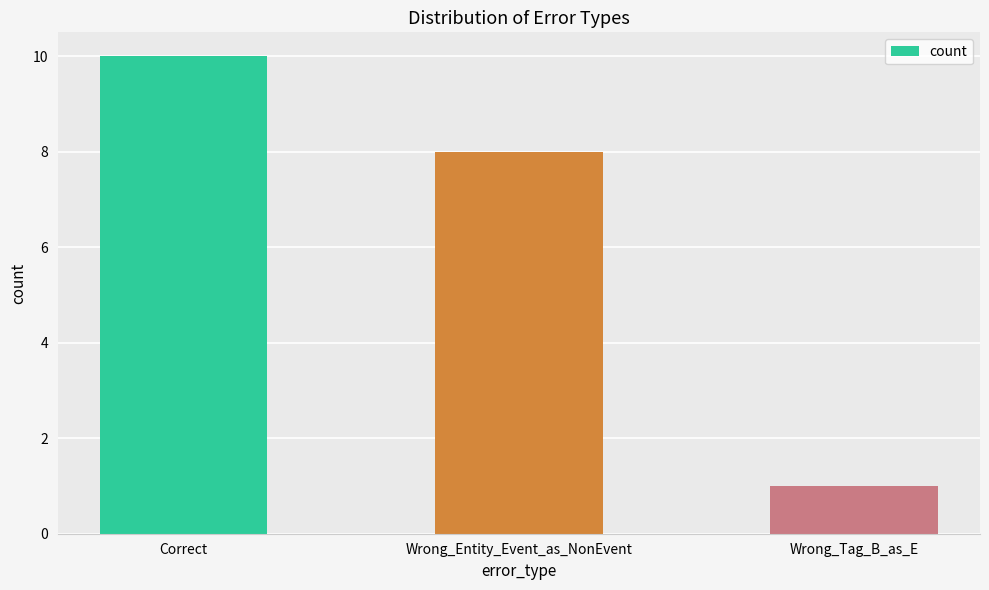

What value does the data have at Correct?

10